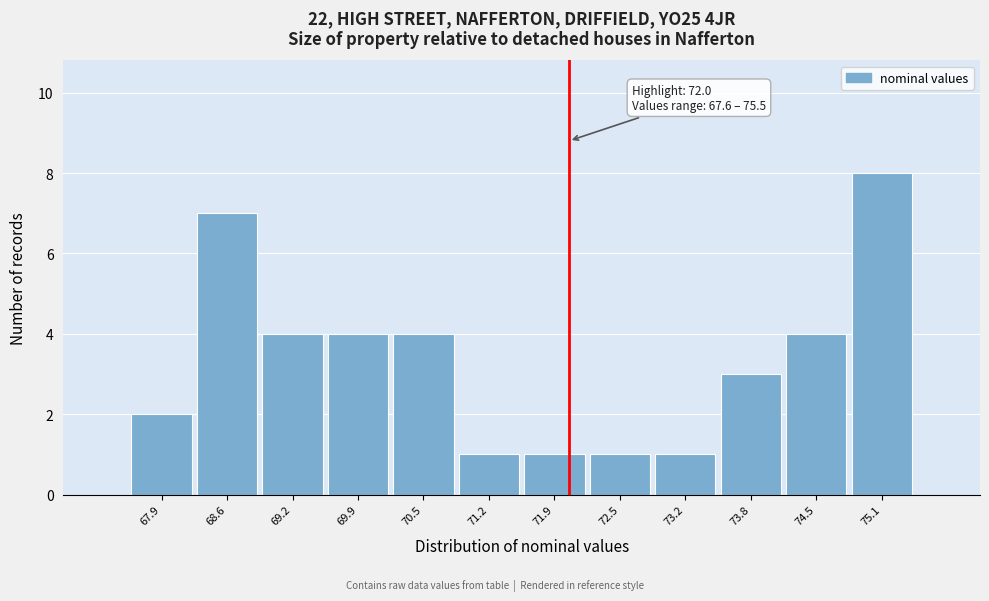

Which range on the x-axis has the tallest bar?

74.8 to 75.5